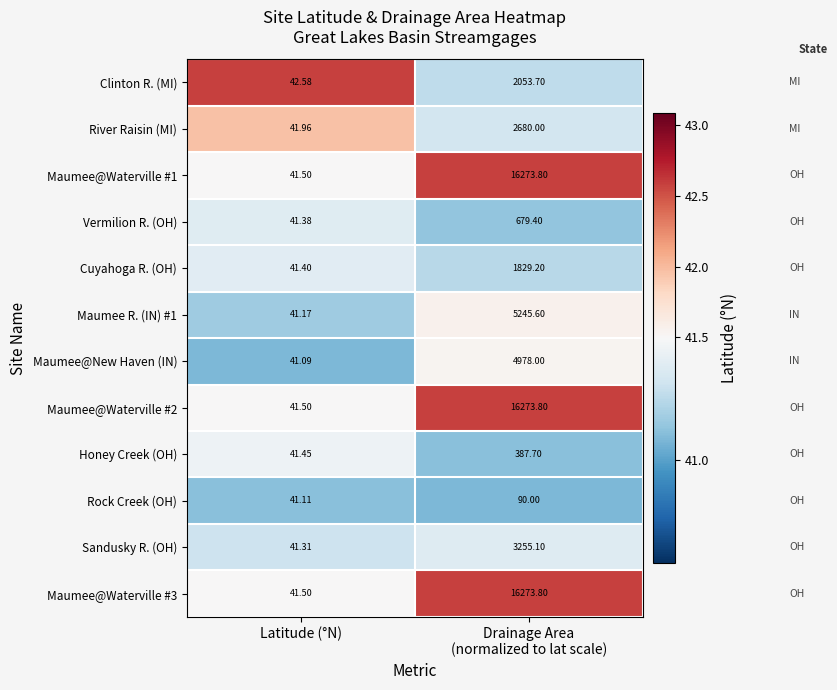

At which category does the chart reach its minimum across all series?

Latitude (°N)